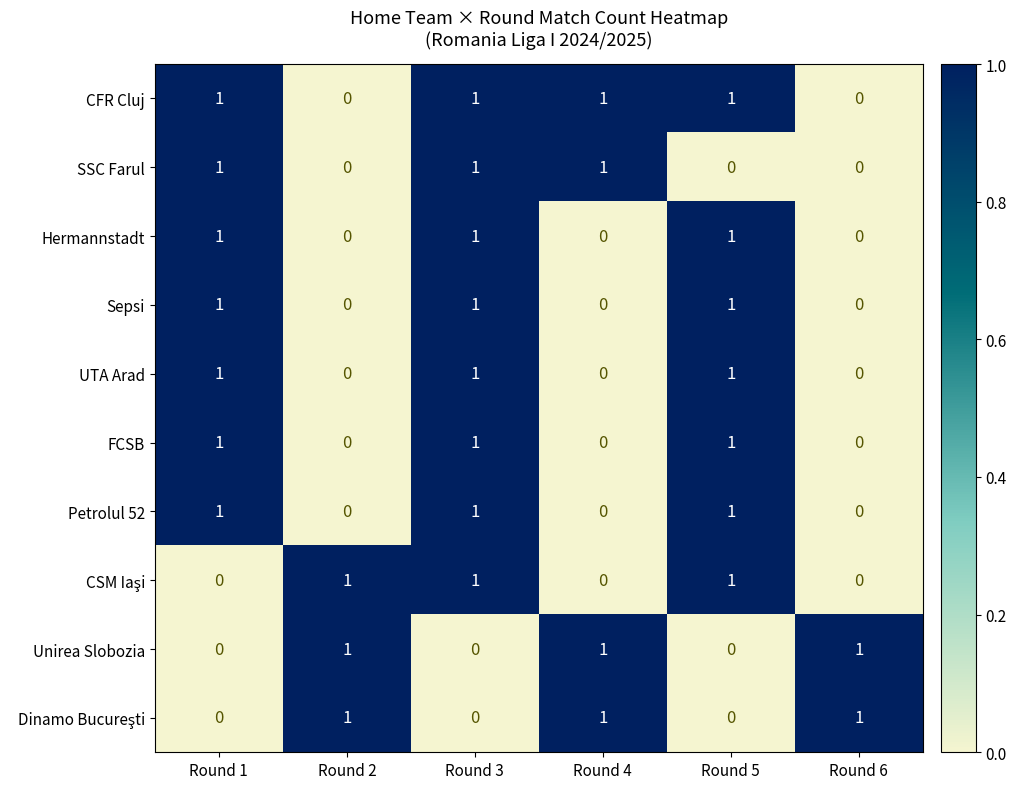

What is the greatest value displayed?

1